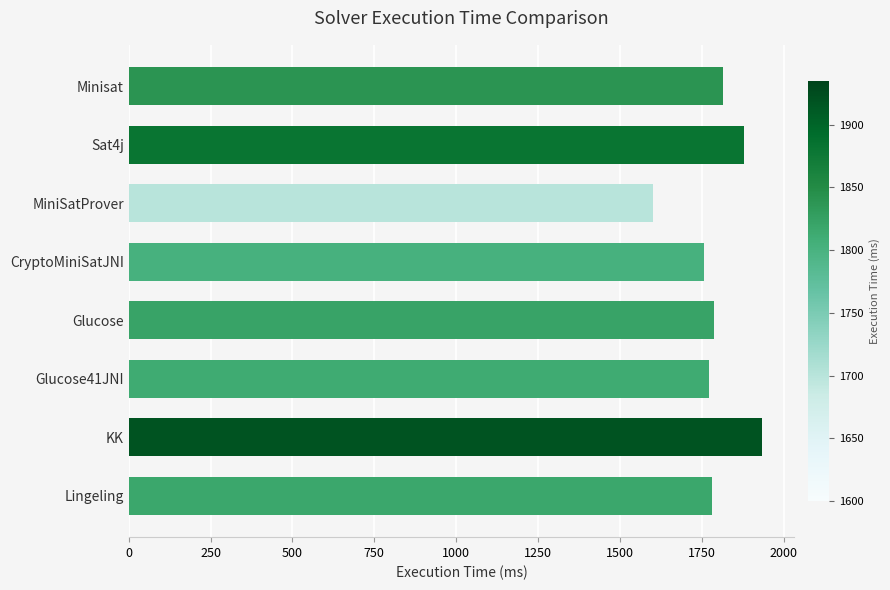

What is the sum of all values?

14326